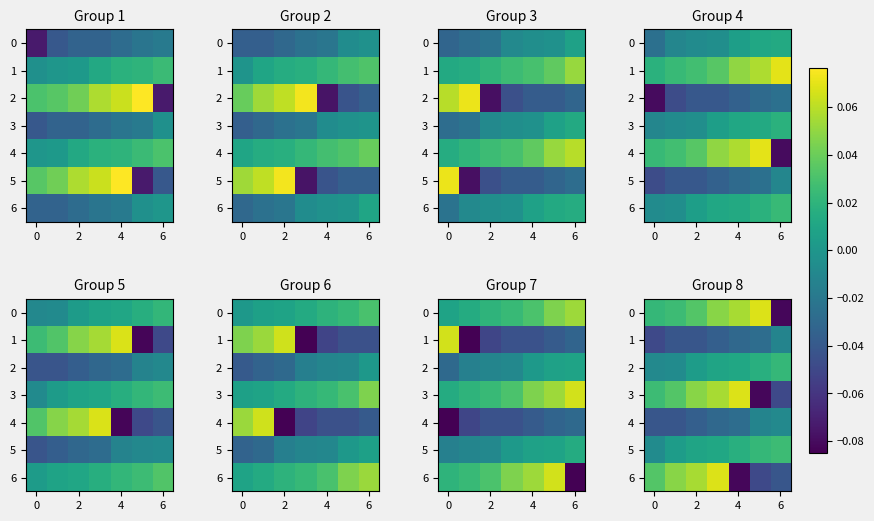

At how many categories does at least one series exceed 0?

7